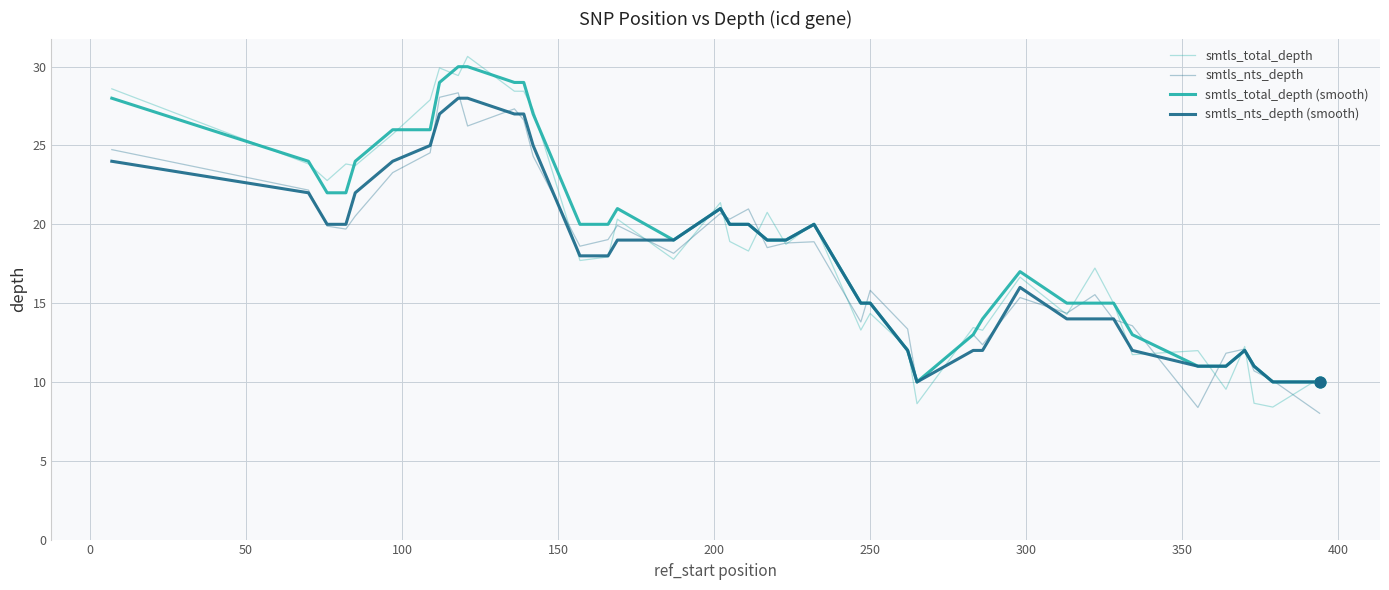

Is this an area chart (filled region under the line)?

No